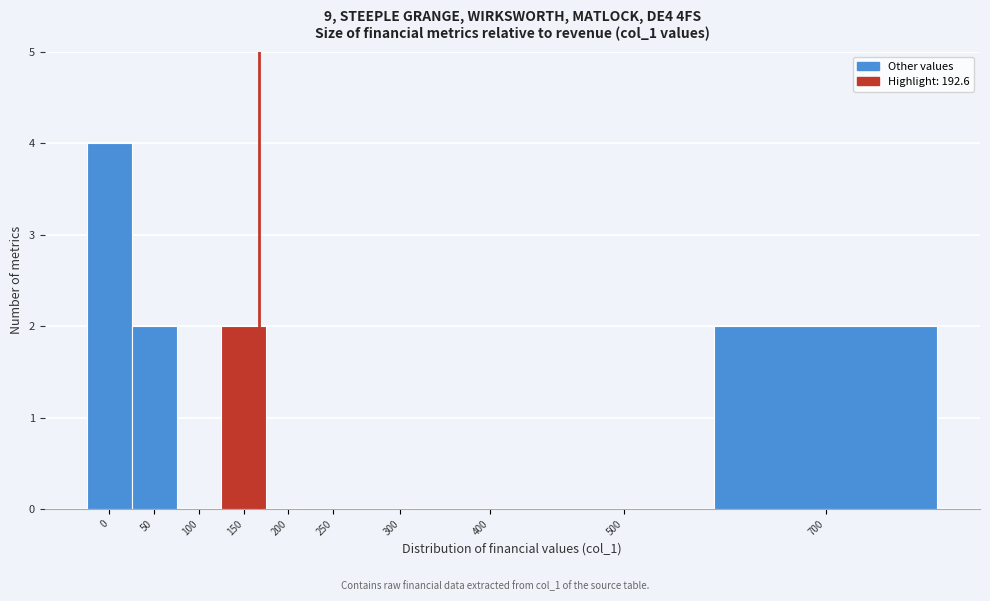

Reading left to right, list all the values displayed in this chart.

0=4	50=2	100=0	150=2	200=0	250=0	300=0	400=0	500=0	700=2